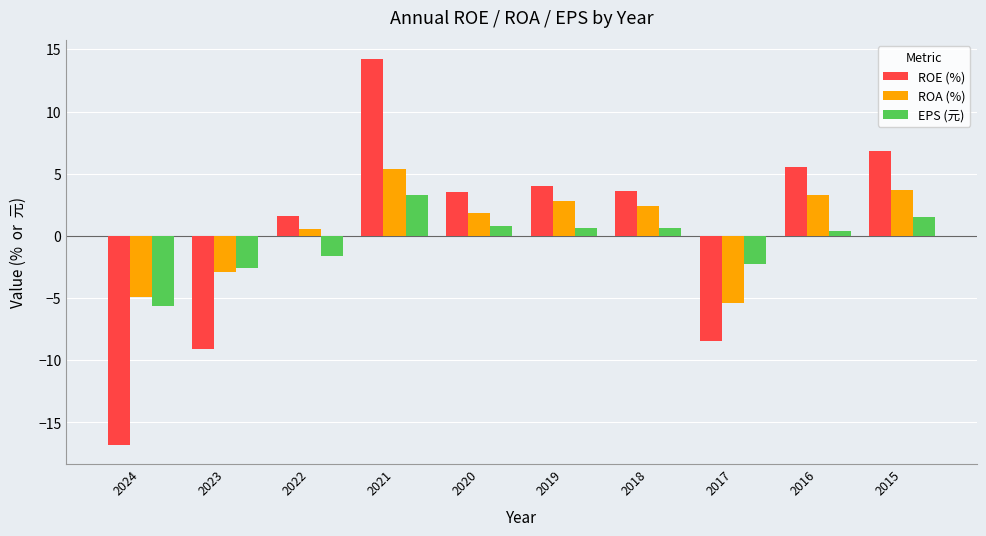

What is the difference between the maximum and minimum values in the EPS (元) series?

8.9